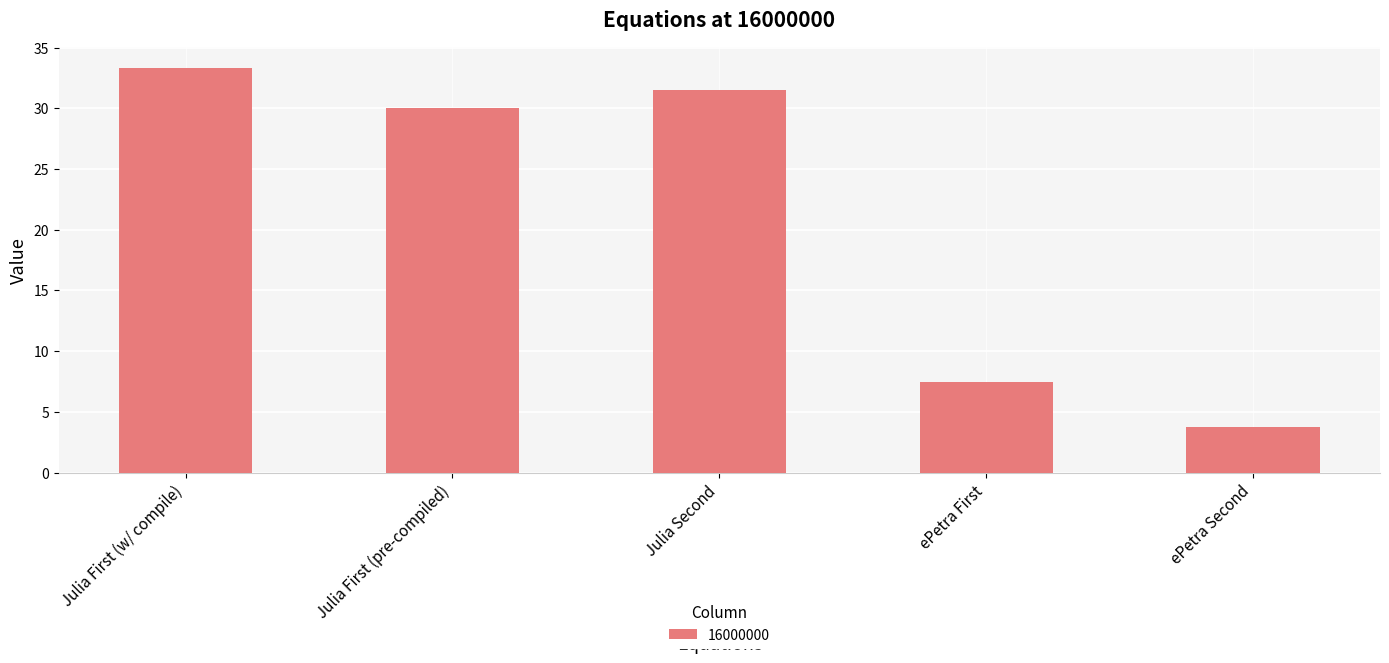

What is the difference between the values at Julia First (w/ compile) and ePetra Second?

29.6